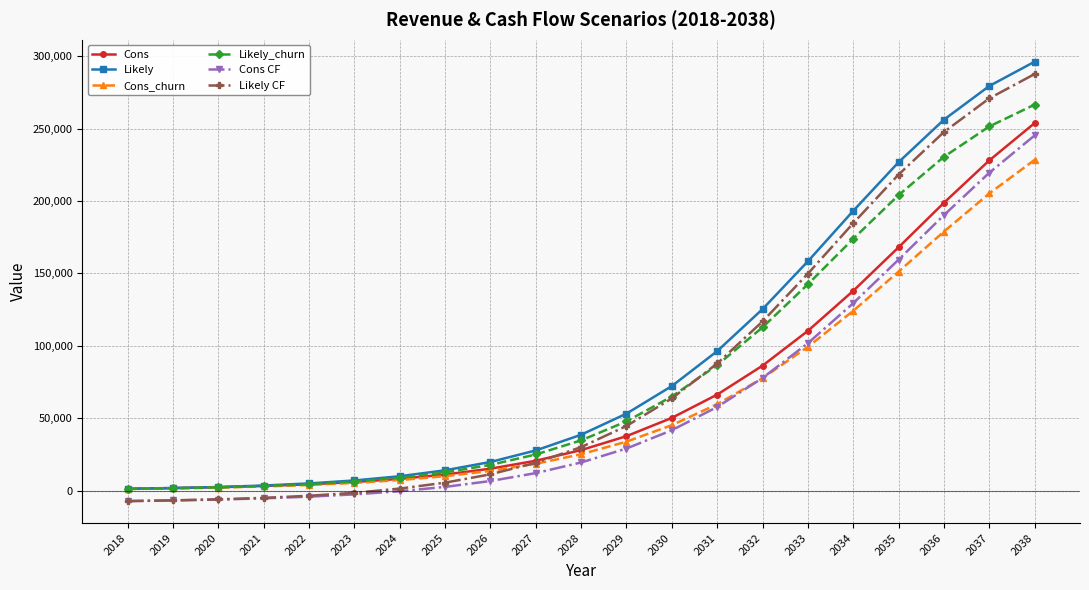

What is the difference between the maximum and minimum values in the Cons_churn series?

227340.0